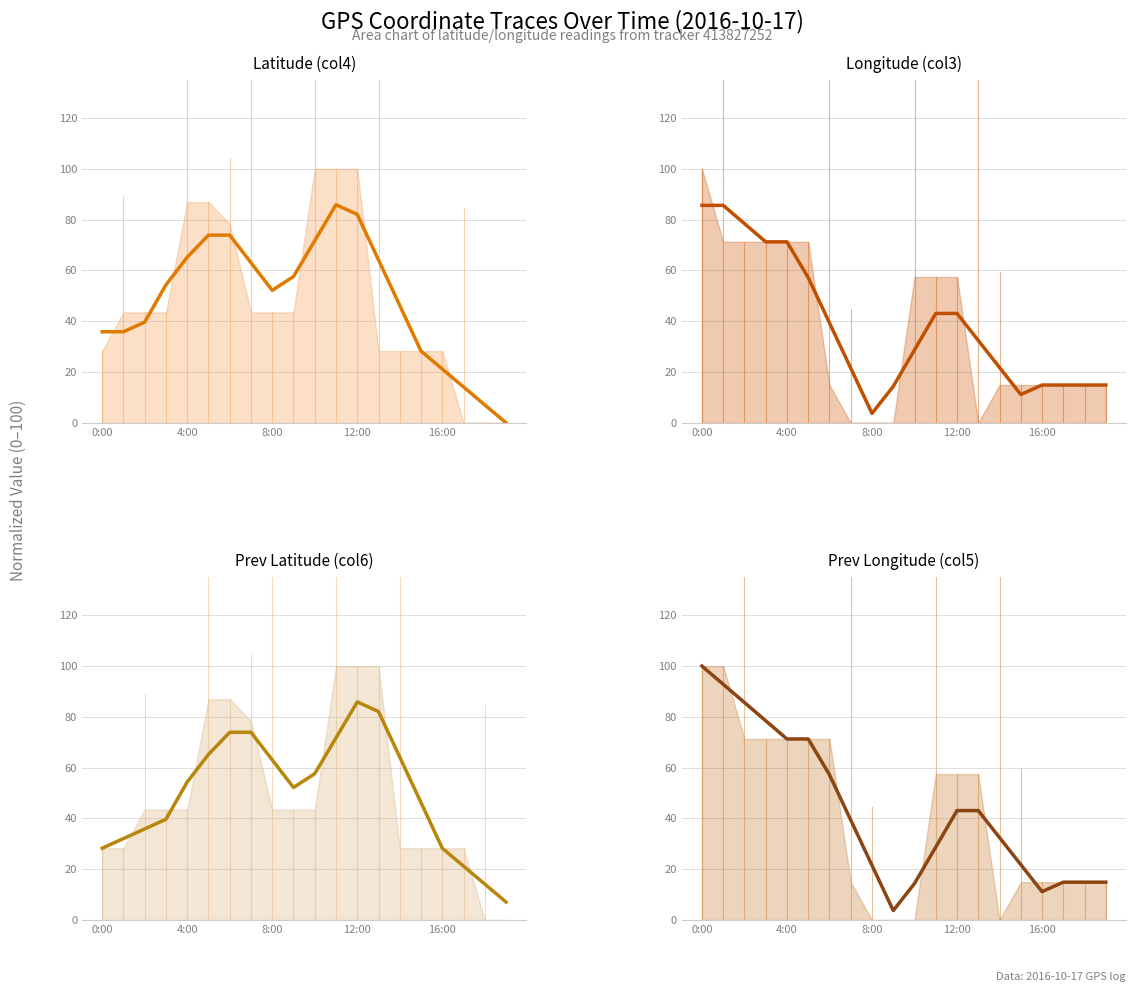

True or false: Longitude (col3) has a value of 39.4 at 6.

True